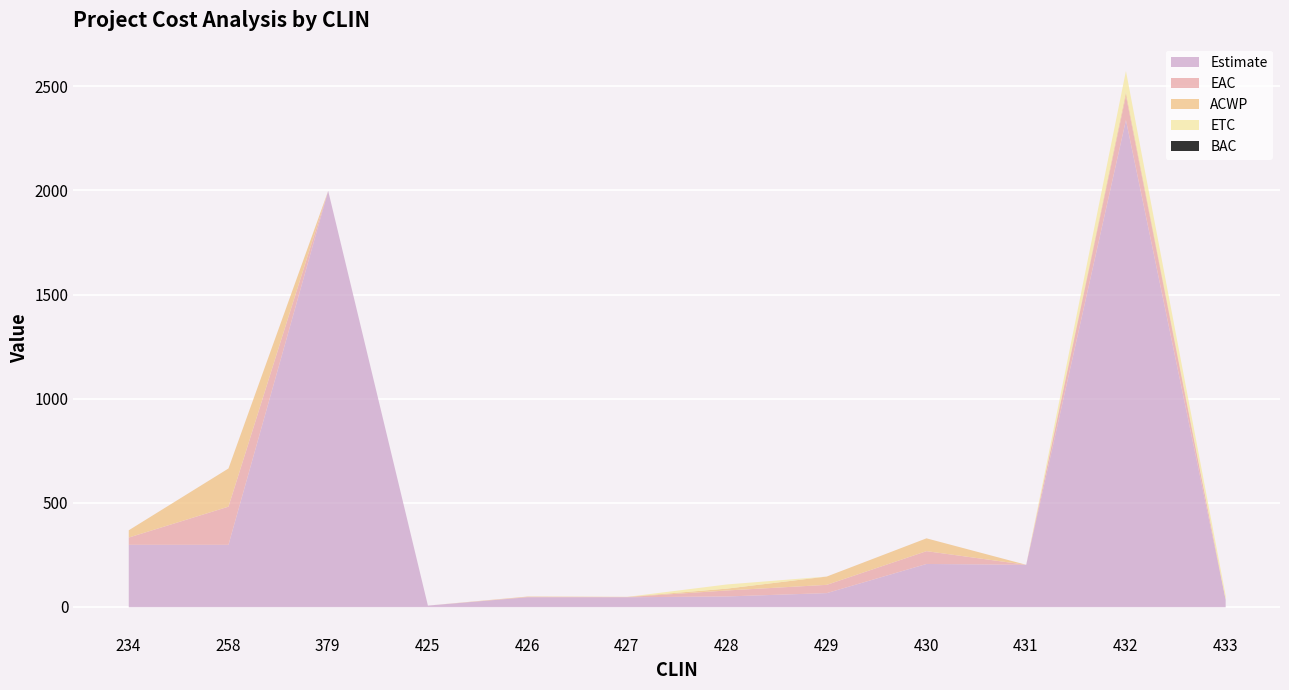

True or false: EAC has more than 0 interior local peaks.

True